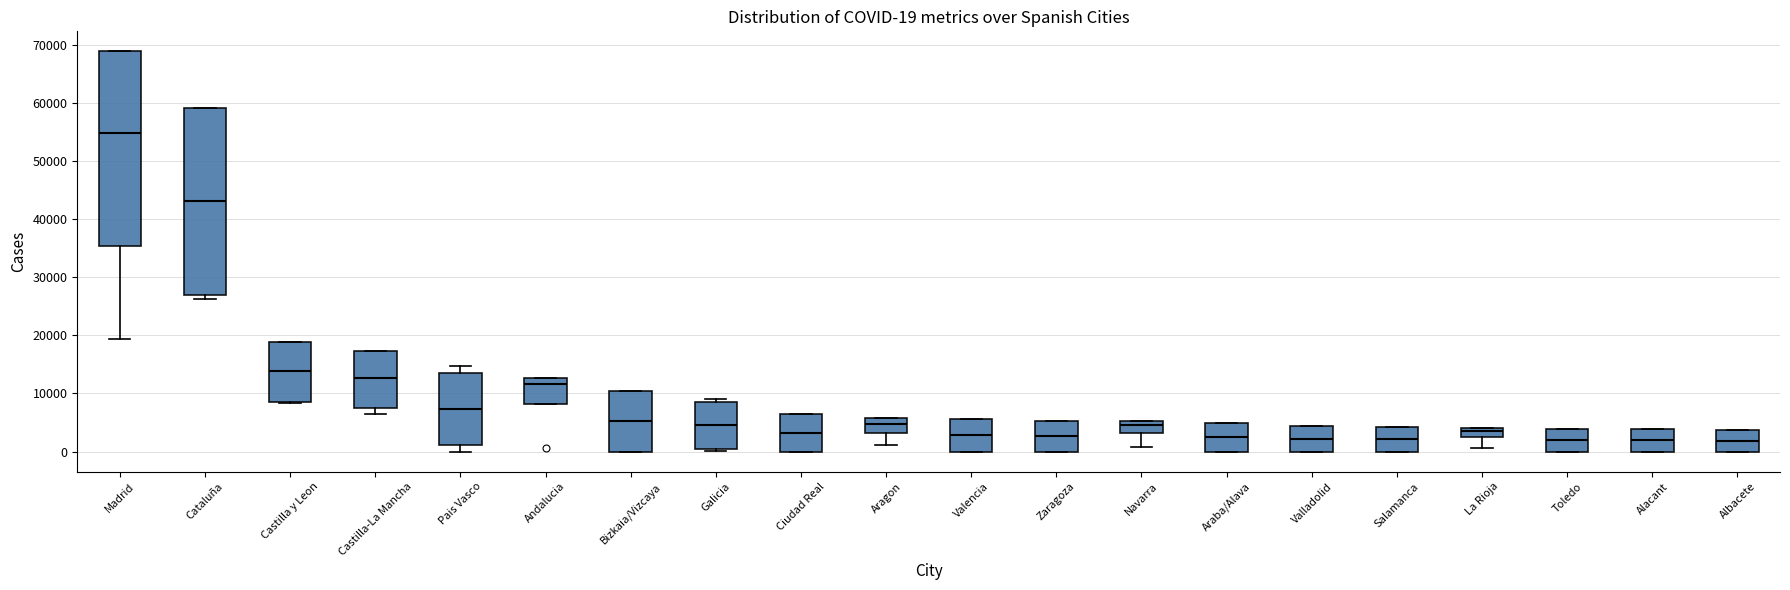

Which box has the highest median line?

Madrid